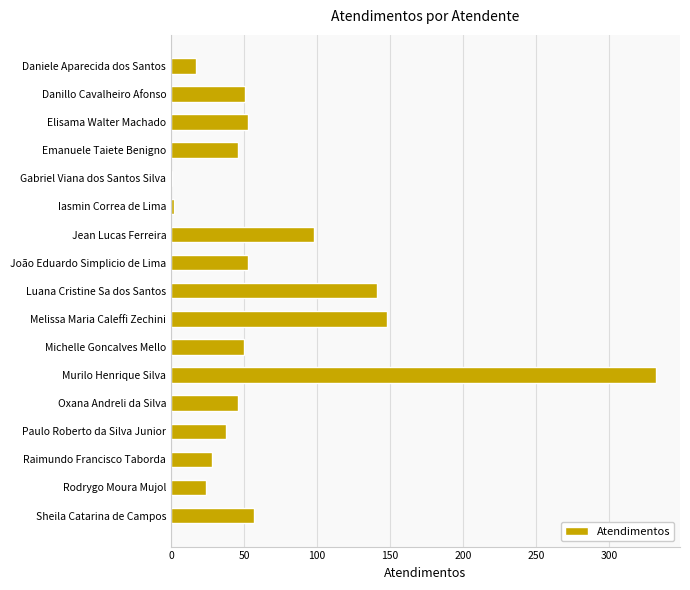

What is the change in value from Rodrygo Moura Mujol to Sheila Catarina de Campos?

+33